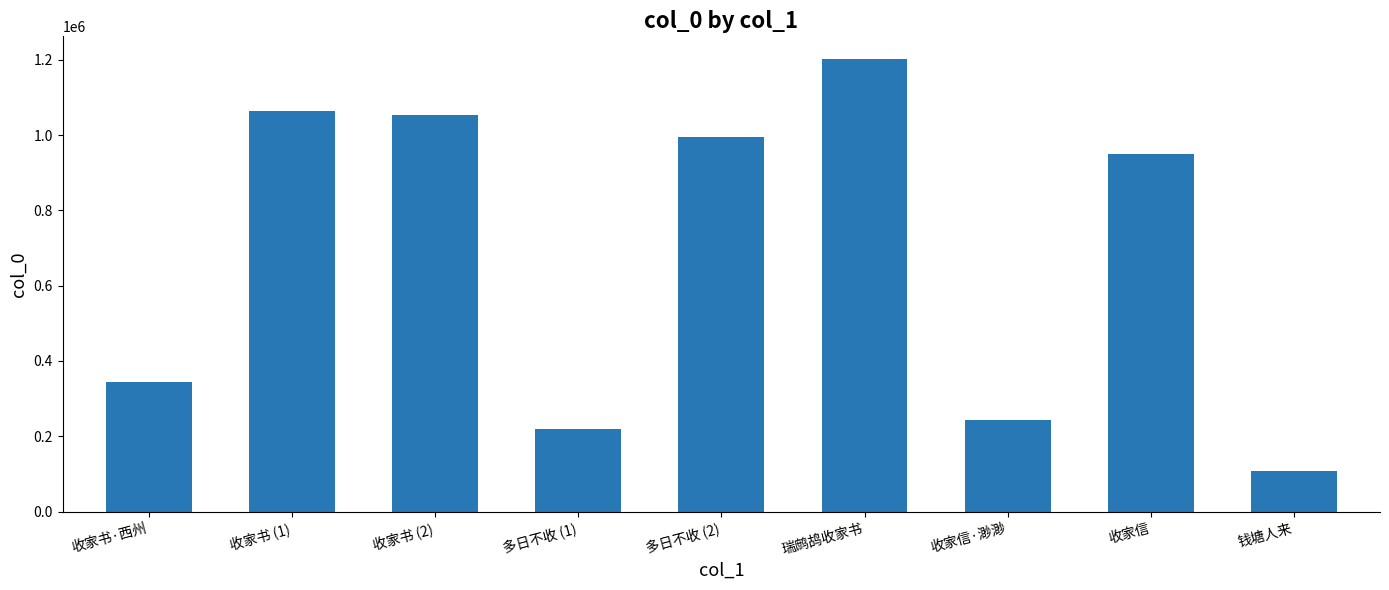

What is the difference between the maximum and second lowest values?

982634